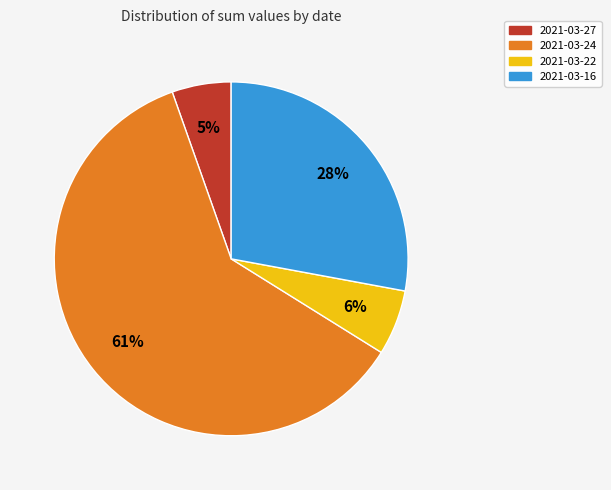

The 2021-03-16 slice represents 28% of the pie. True or false?

True